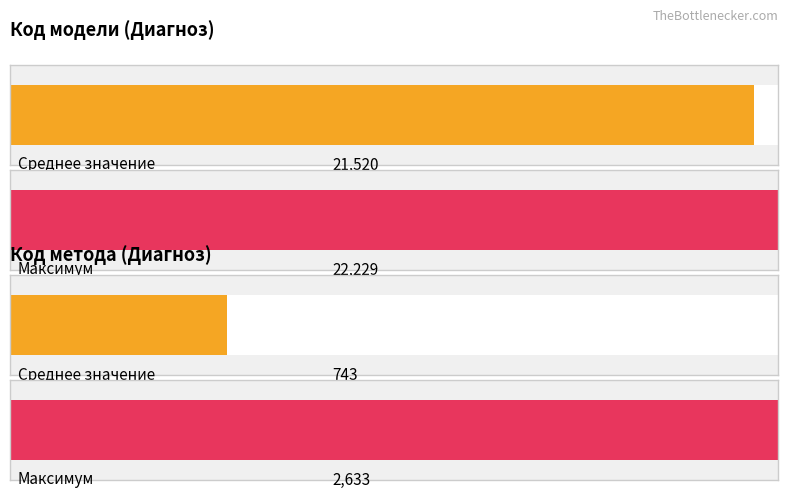

The ОКС с ↑ ST series shows 5999 at Код метода. True or false?

False